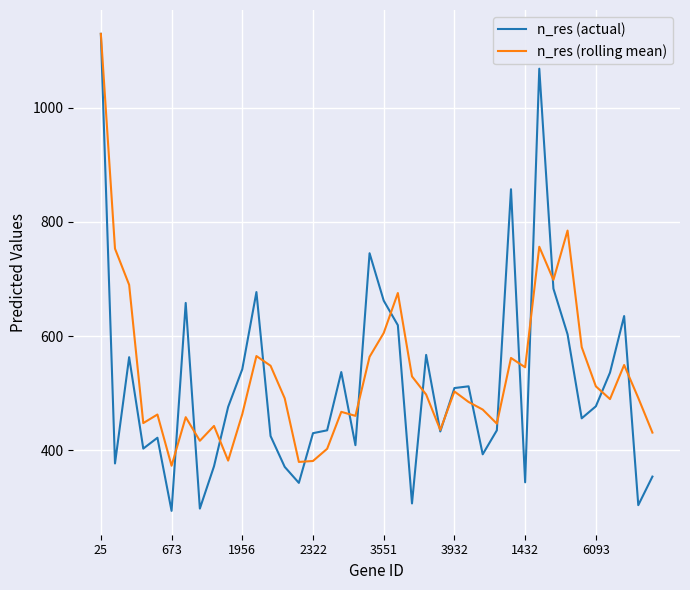

Which series has the widest spread of values?

n_res (actual)